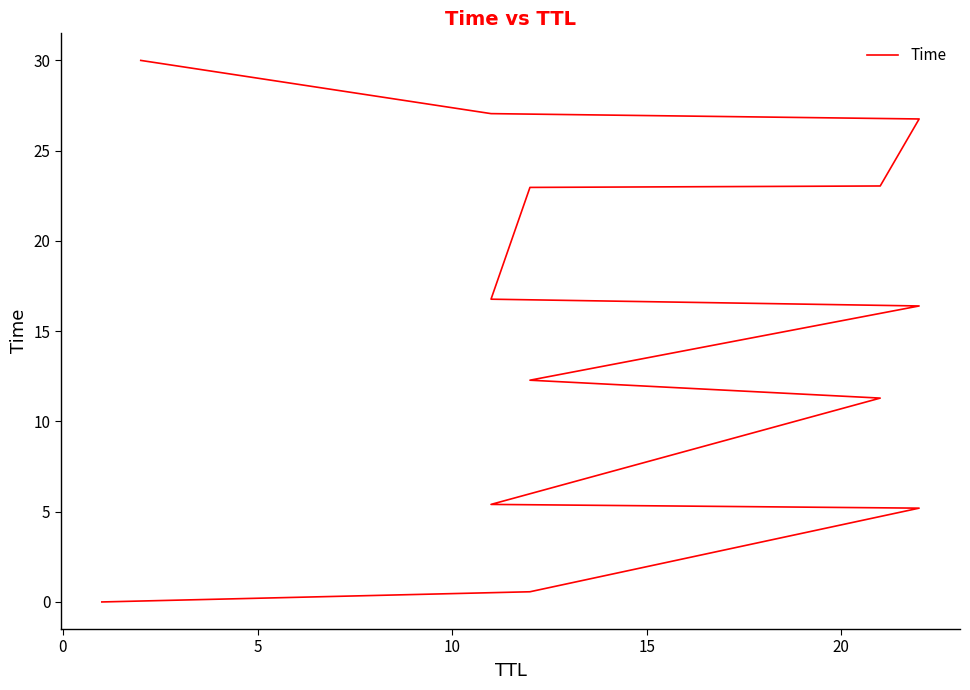

What is the maximum value shown in the chart?

30.0